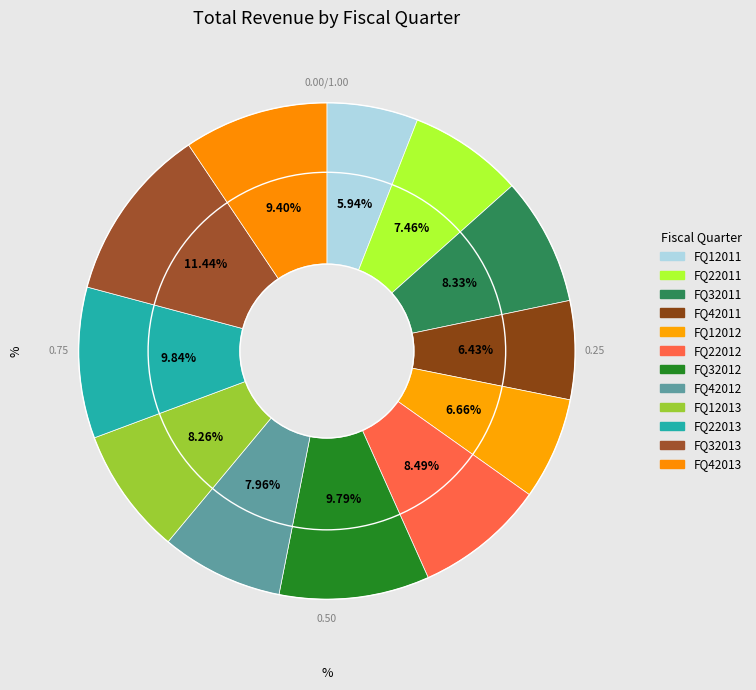

Rank the categories by value from highest to lowest.

FQ32013, FQ22013, FQ32012, FQ42013, FQ22012, FQ32011, FQ12013, FQ42012, FQ22011, FQ12012, FQ42011, FQ12011